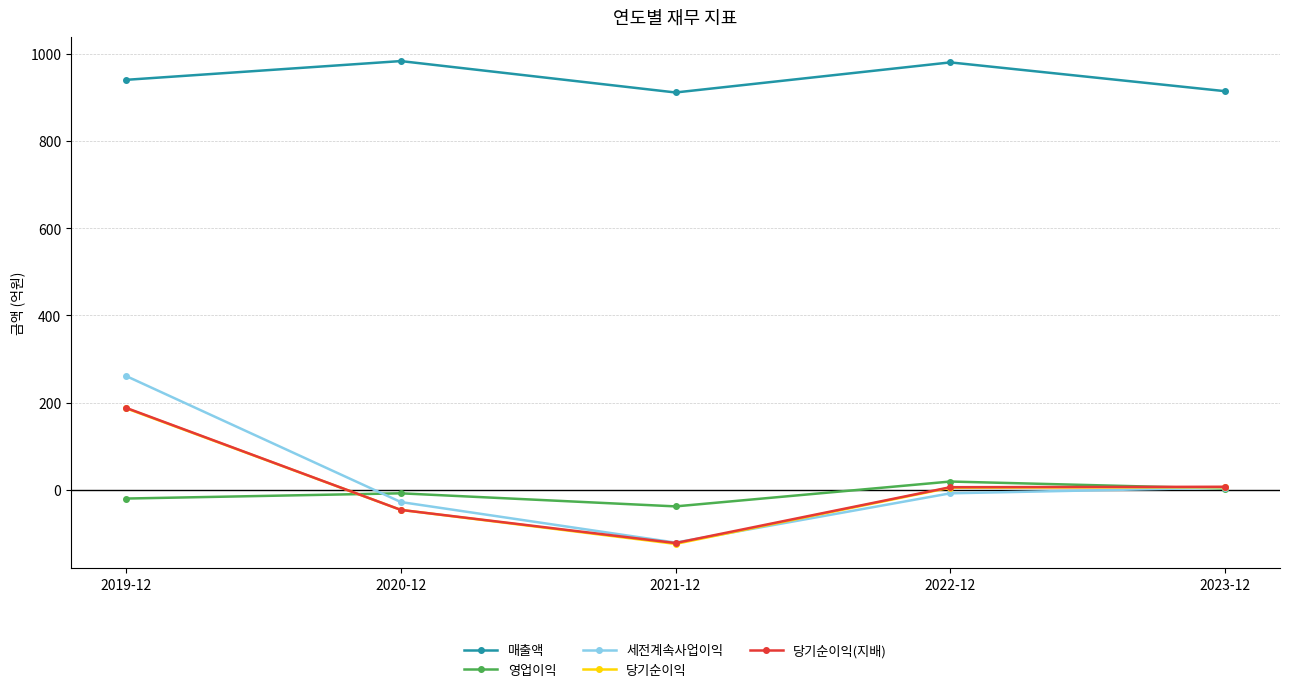

Which label corresponds to the smallest value in the chart?

2021-12